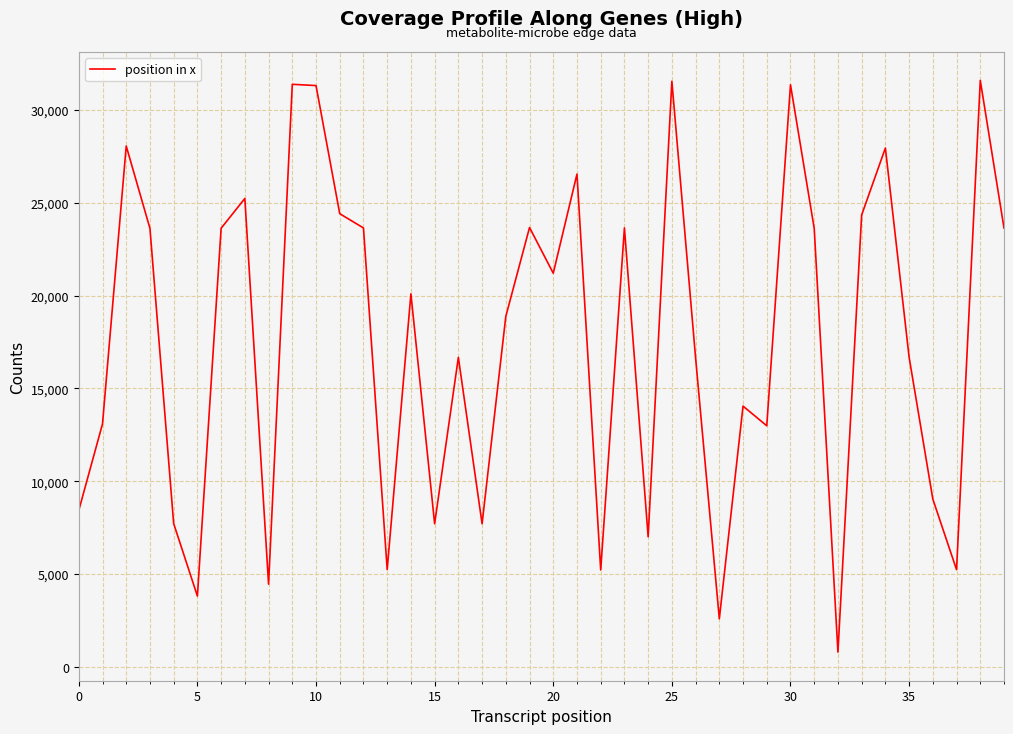

What is the greatest value displayed?

31605